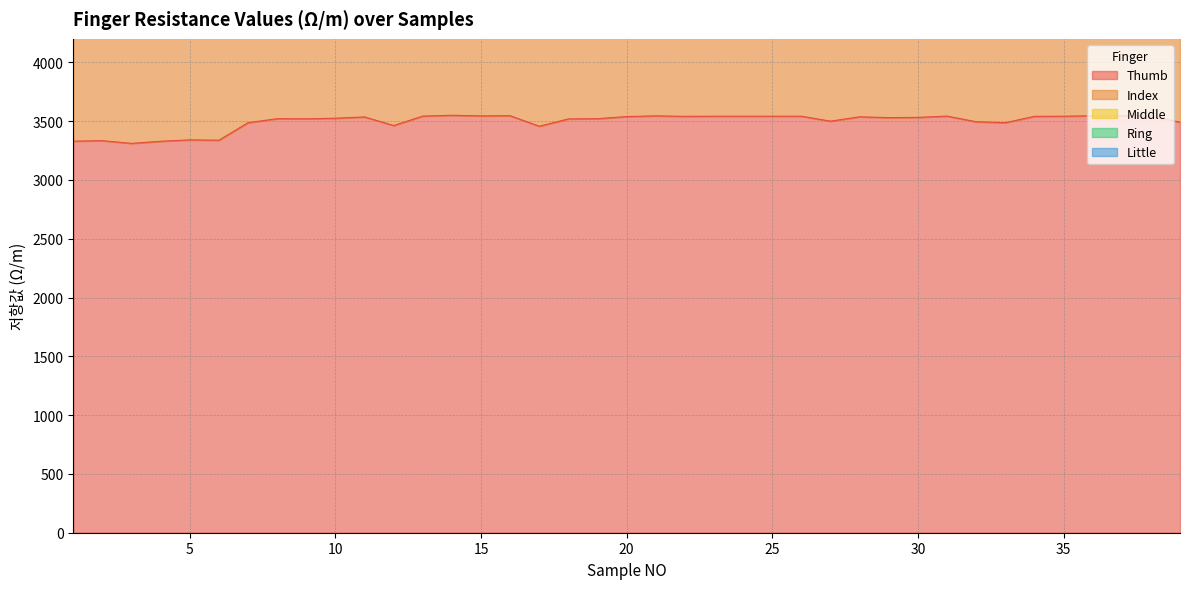

Which category has the highest value in the Thumb series?

14